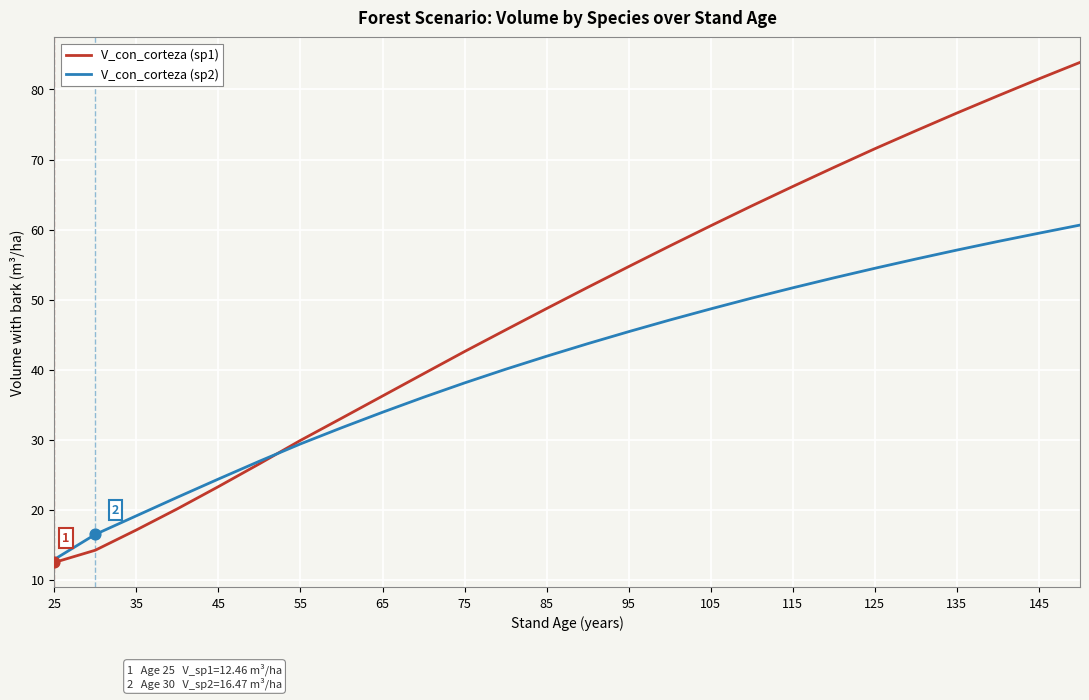

Which series has the widest spread of values?

V_con_corteza (sp1)